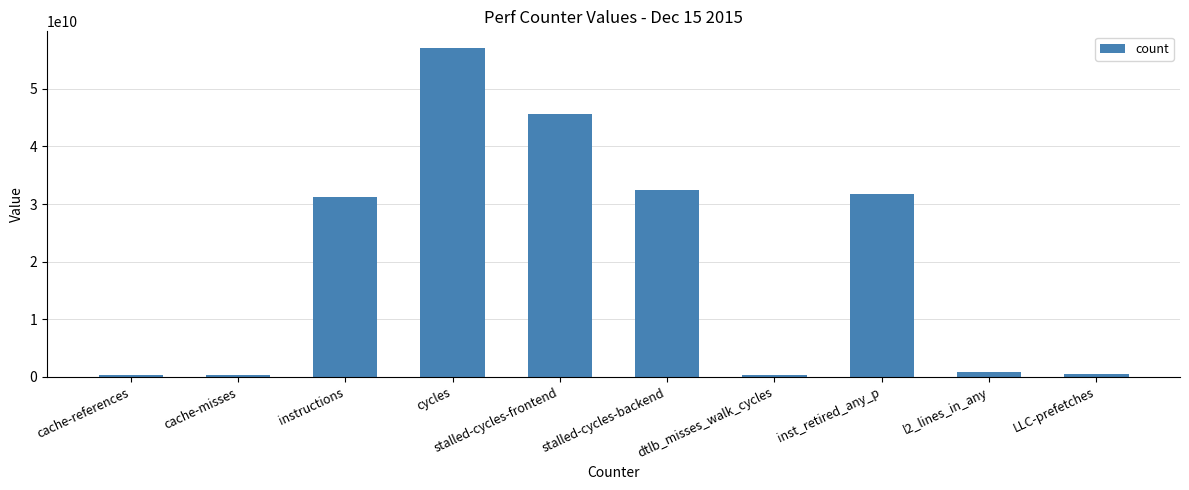

Is it true that the value at stalled-cycles-backend is 56189118115?

False